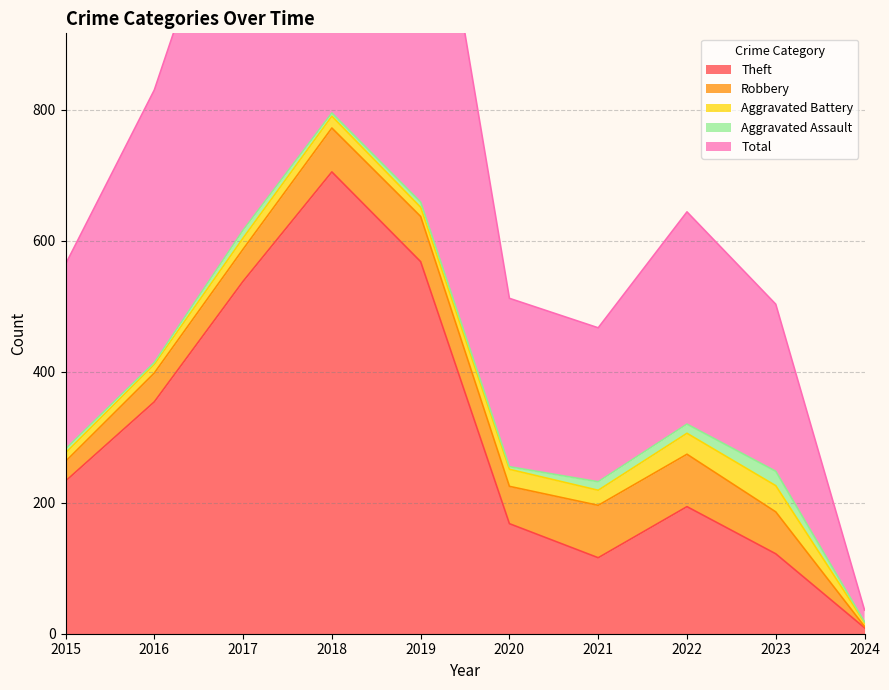

What are all the series names shown in the legend?

Theft, Robbery, Aggravated Battery, Aggravated Assault, Total